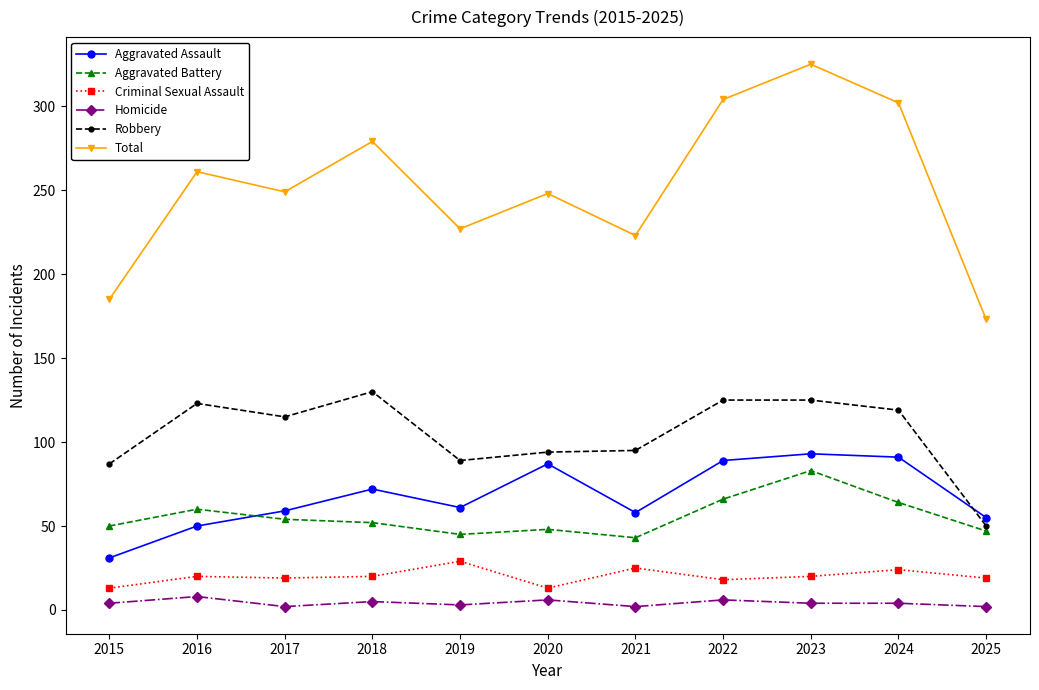

Does the chart have visible grid lines?

No